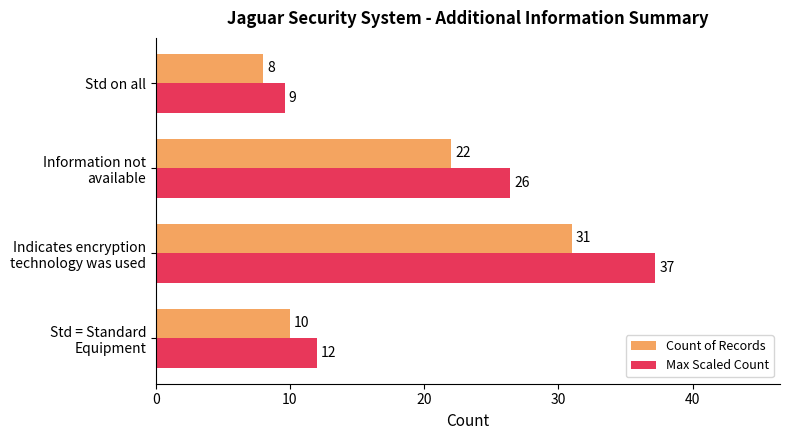

Rank the series by their maximum value, from lowest to highest.

Count of Records, Max Scaled Count